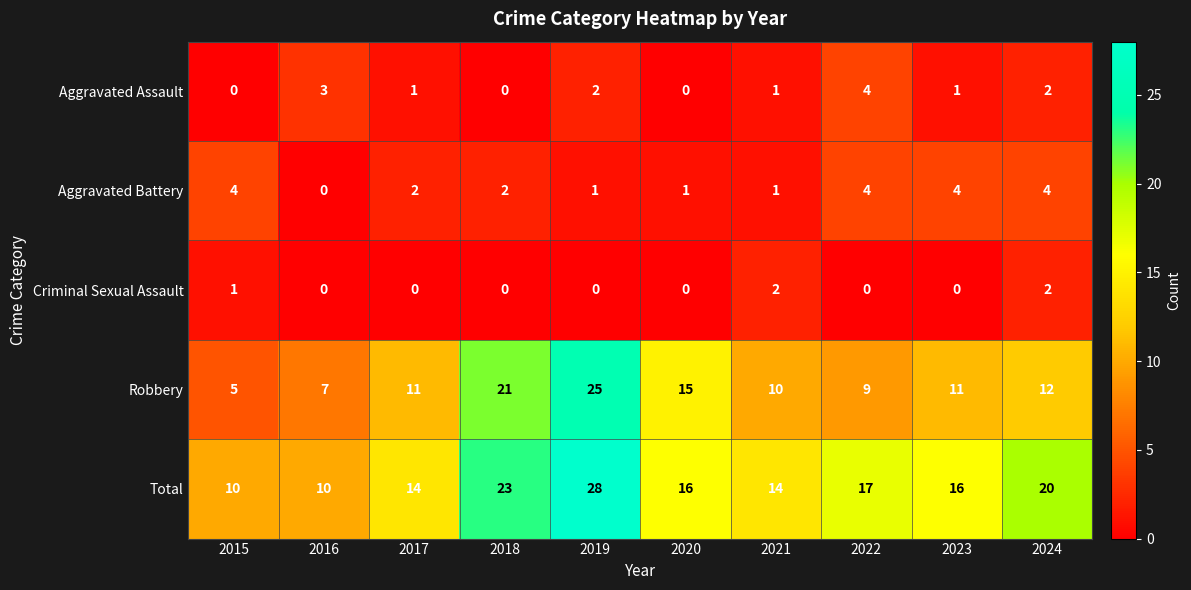

At which category does the chart reach its peak across all series?

2019